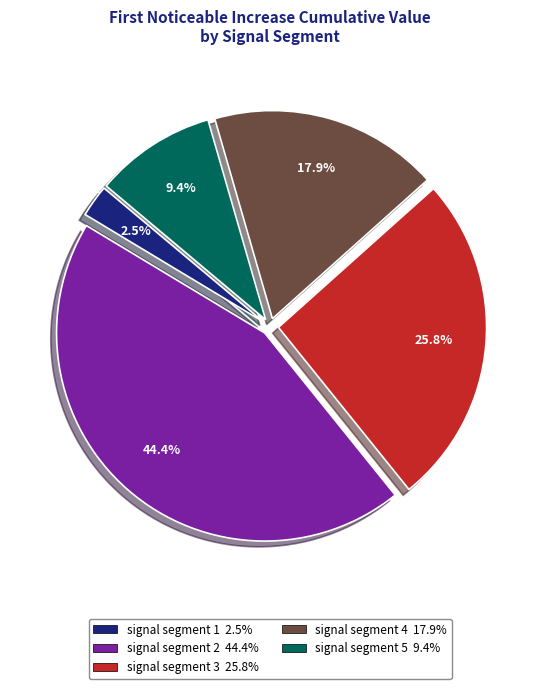

Which slice is the smallest?

signal segment 1